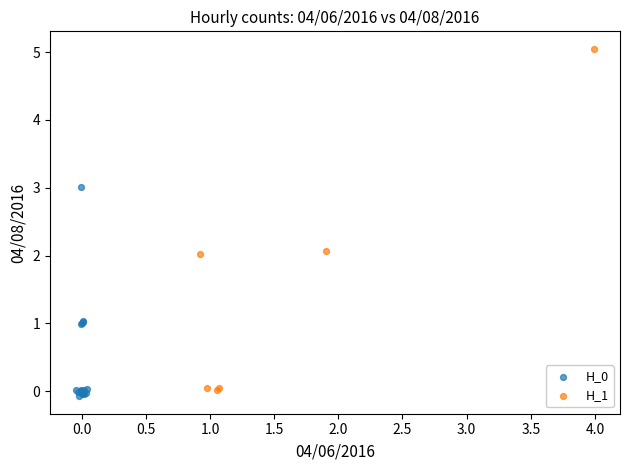

Which series has the widest spread of Y values?

H_1